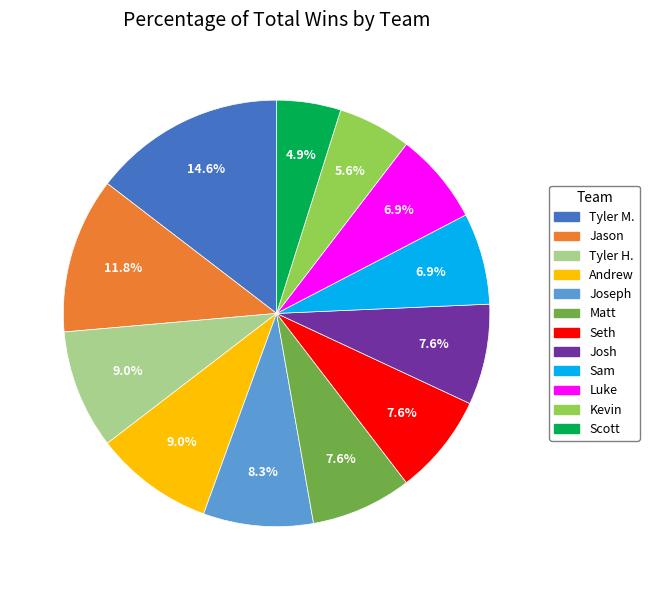

To the nearest percent, what portion does Jason represent?

12%